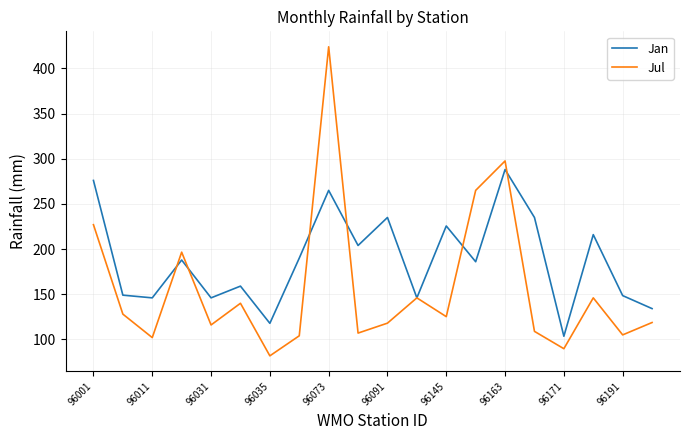

What is the greatest value displayed?

424.0